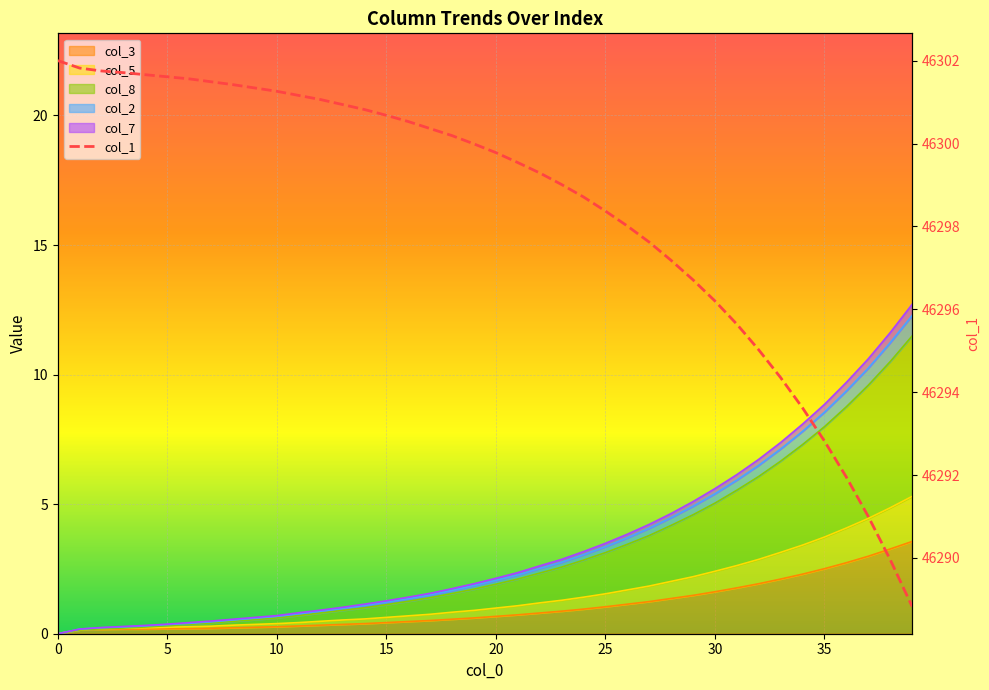

How many lines are shown in the chart?

1